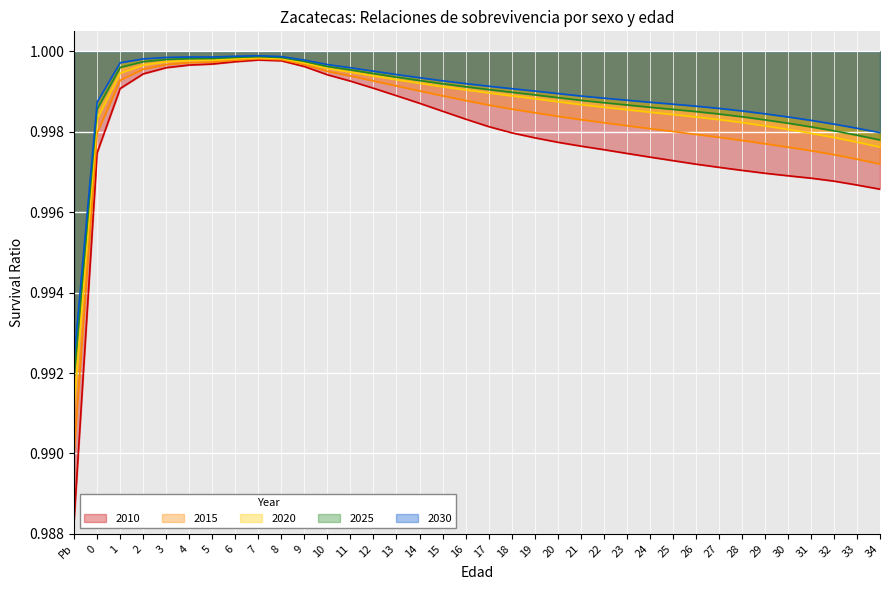

What is the approximate value of 2010 at 6?

1.0